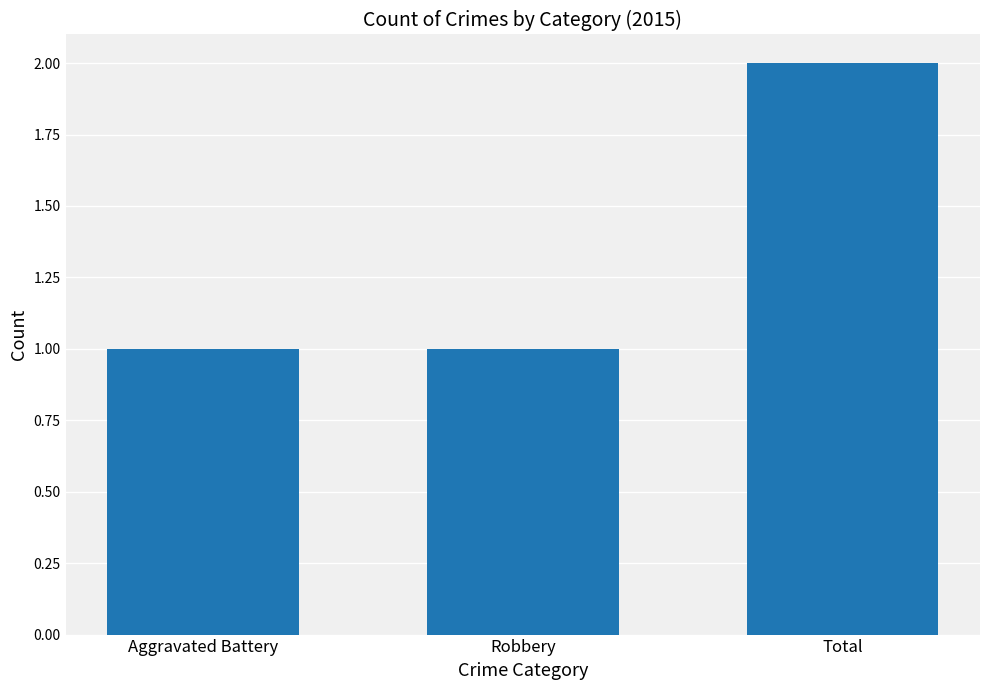

Is it true that the value at Aggravated Battery is 1?

True